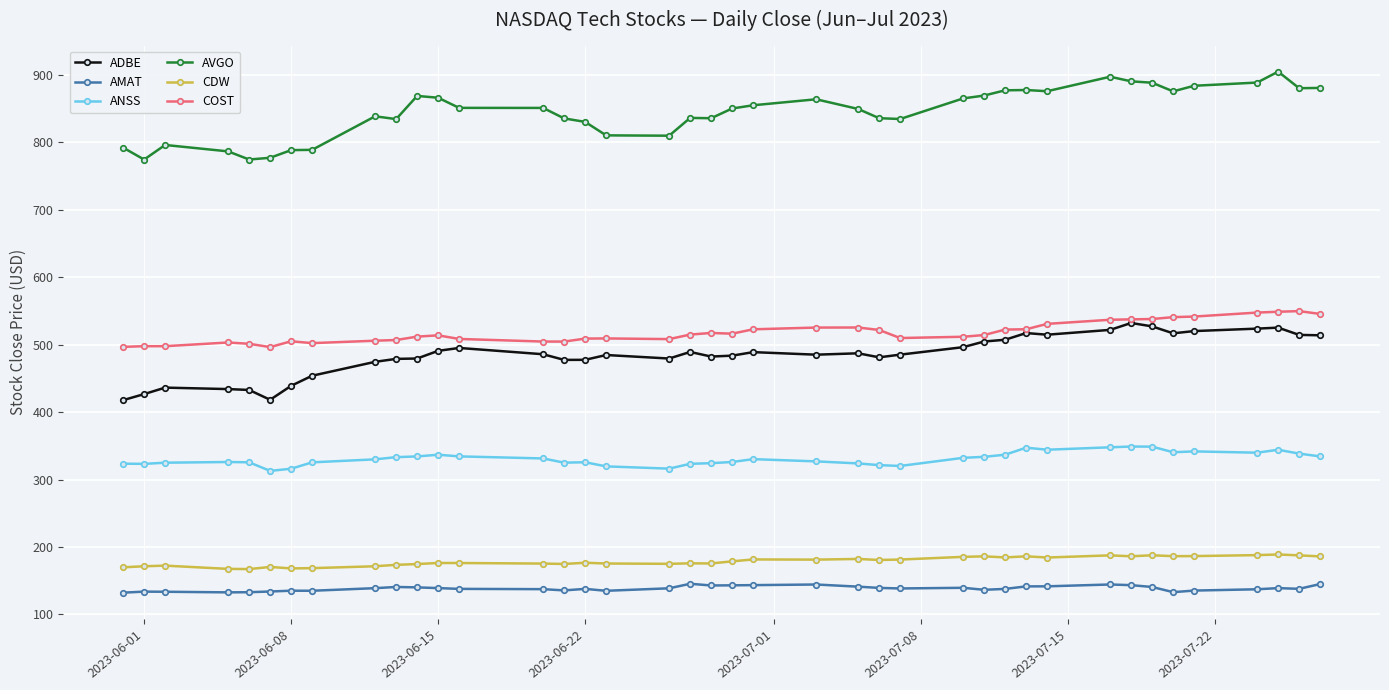

What is the minimum value shown in the chart?

132.3